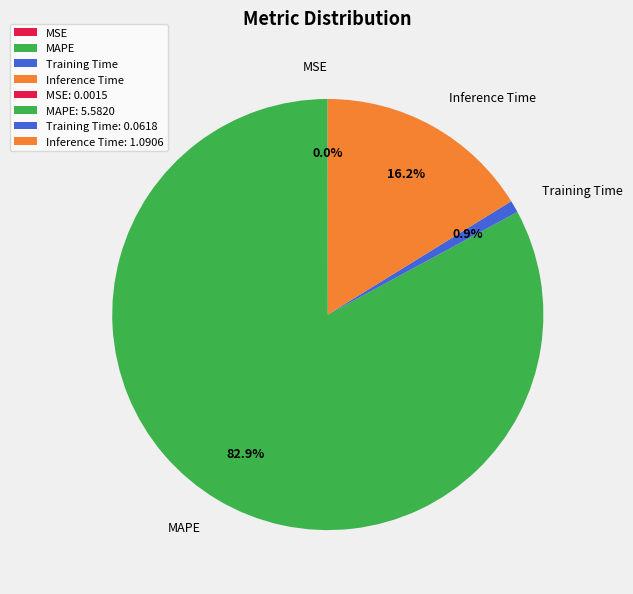

What portion of the pie excludes Training Time?

99.1%